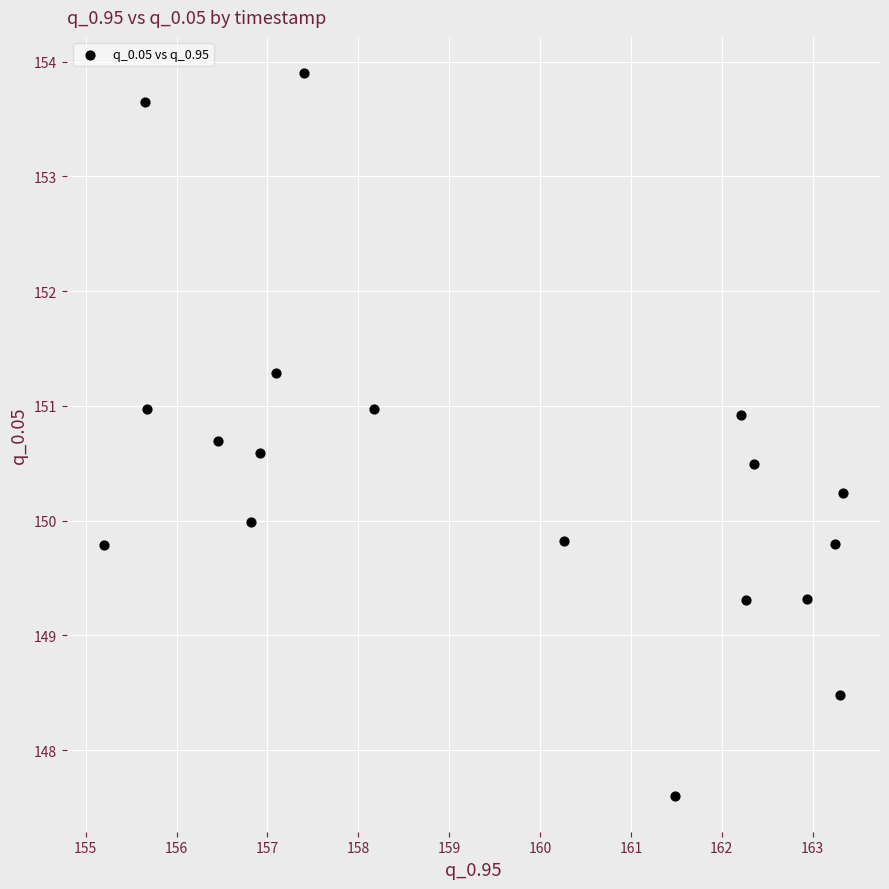

What is the range of X values (max minus min)?

8.1